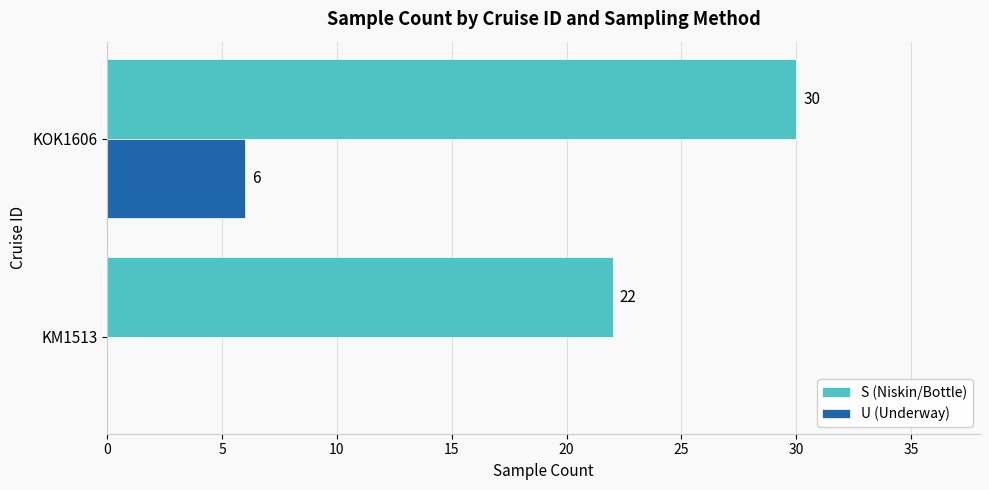

How many positive values does the U (Underway) series have?

1